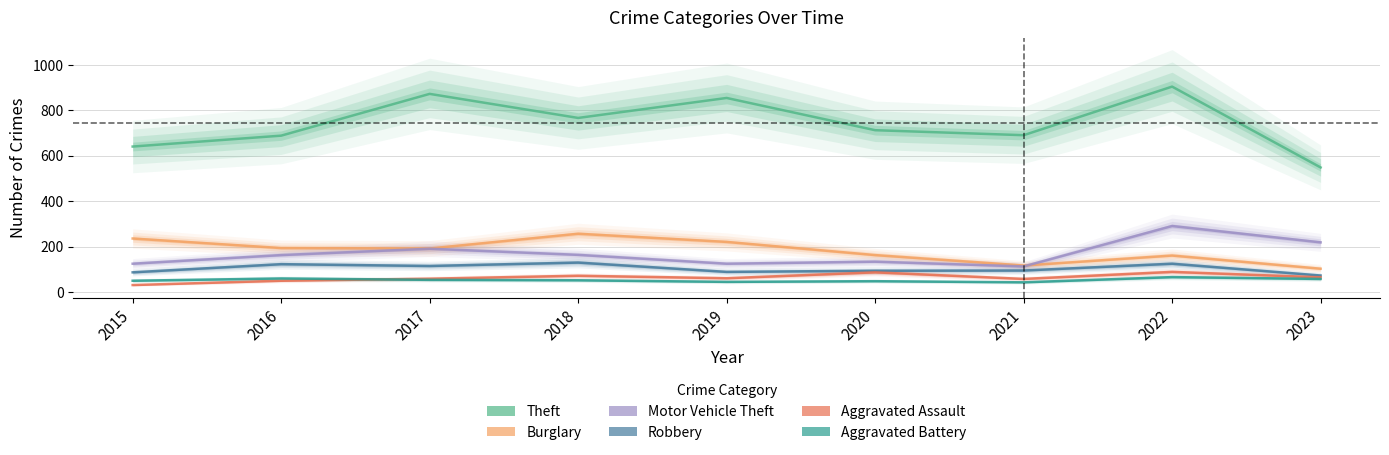

What is the difference between the Aggravated Battery values at 2018 and 2015?

2